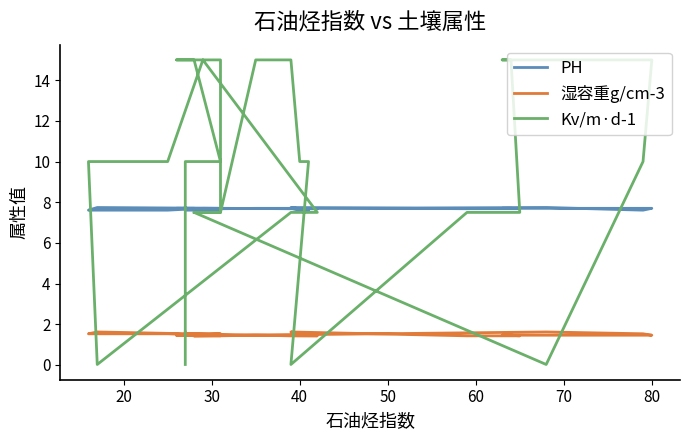

The PH series shows 13.5 at 35. True or false?

False